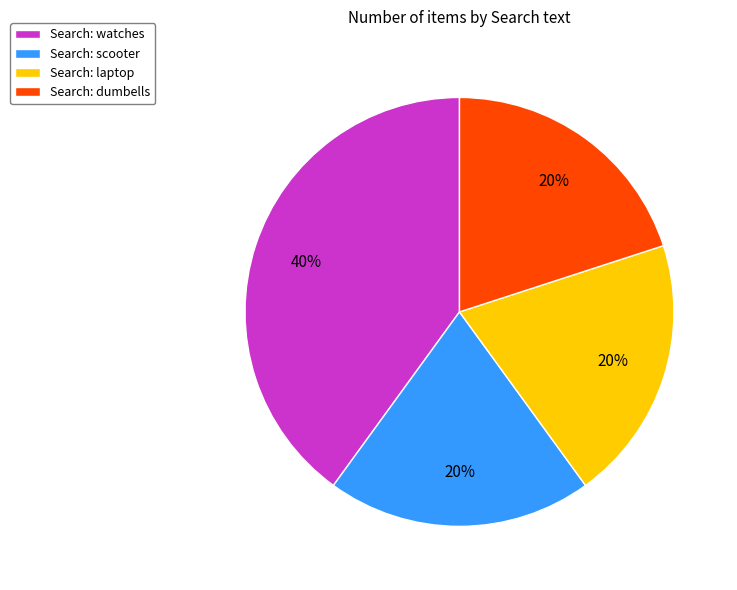

How many slices are in this pie chart?

4